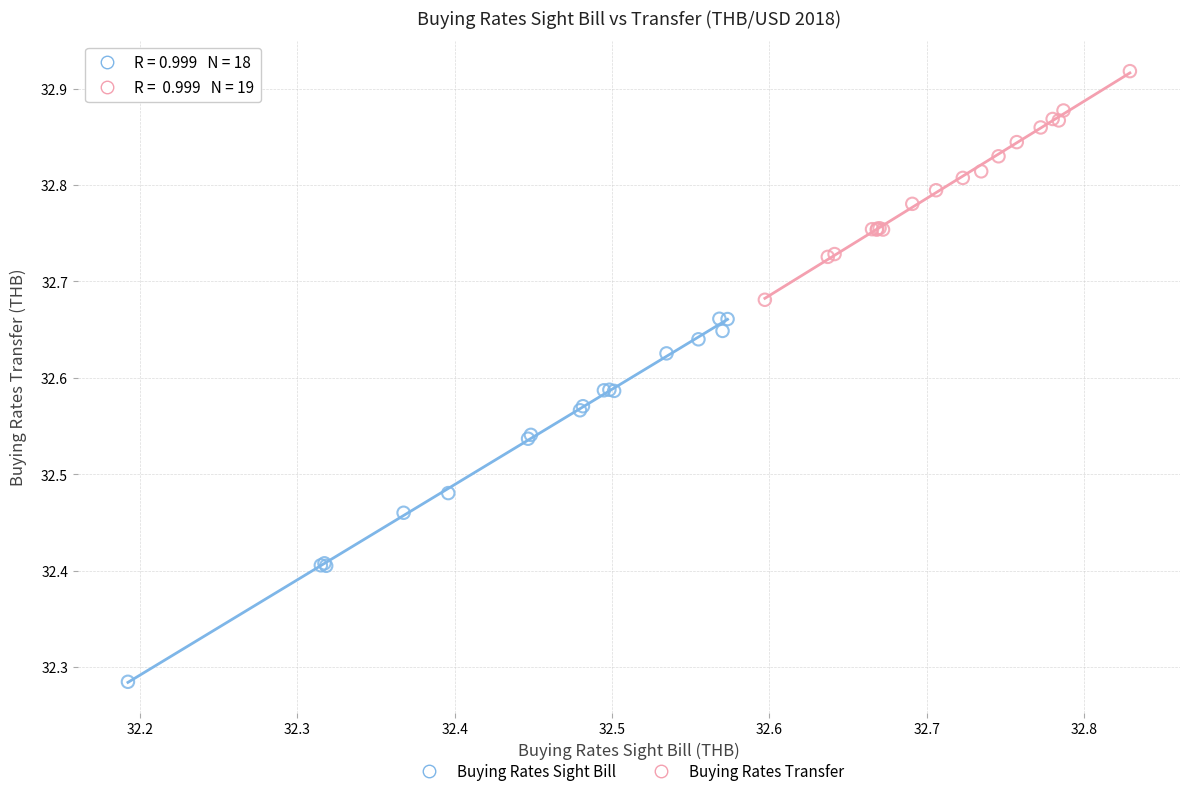

Which series reaches the maximum Y coordinate?

Buying Rates Transfer